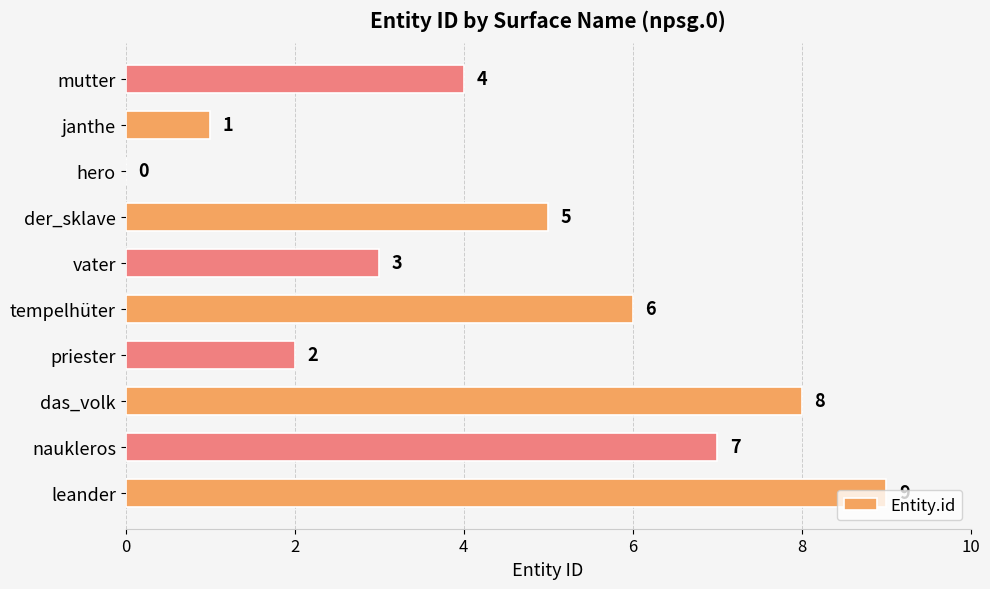

Where is the data nearest to the value 4?

mutter